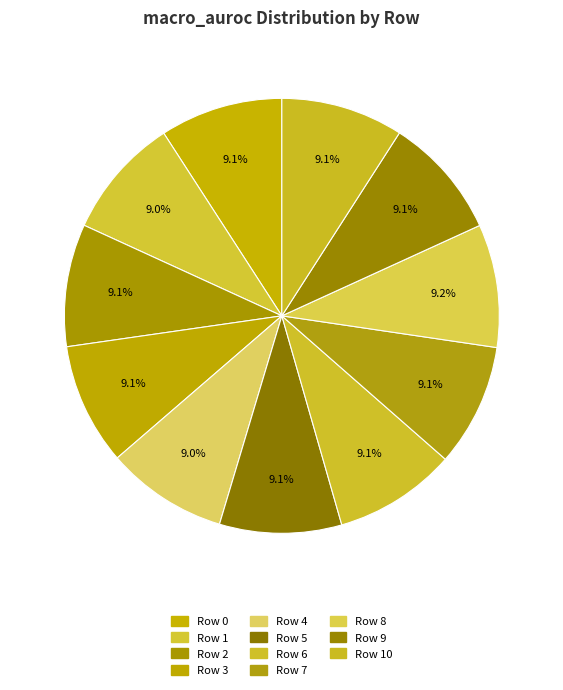

How many segments does this pie chart have?

11